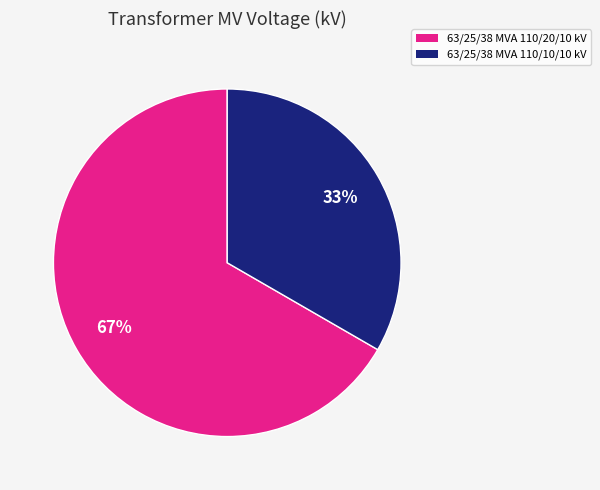

Which category has the biggest portion of the pie?

63/25/38 MVA 110/20/10 kV